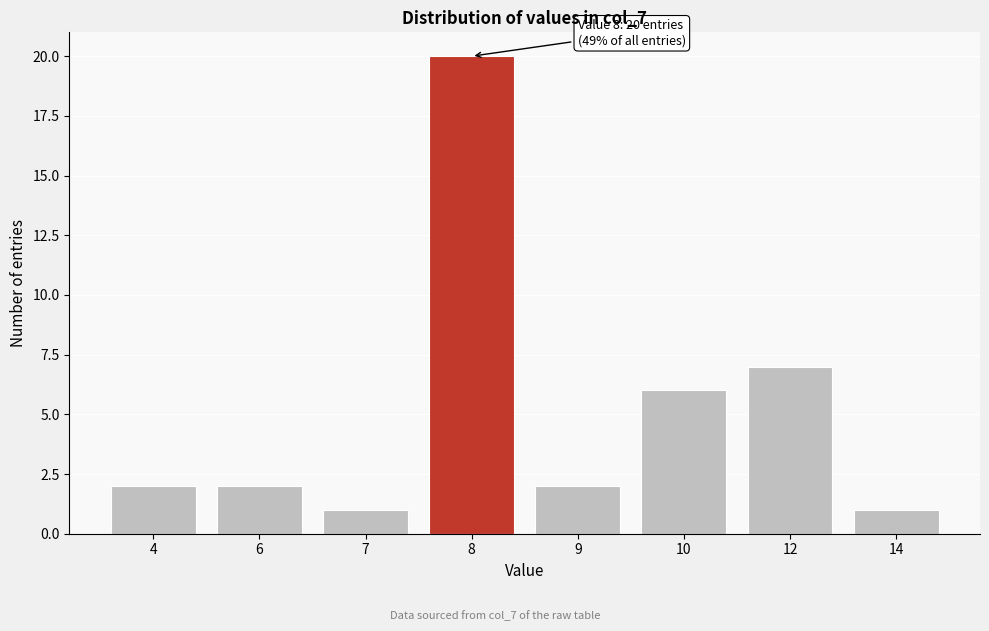

Reading left to right, extract all data points from this chart.

2	2	1	20	2	6	7	1